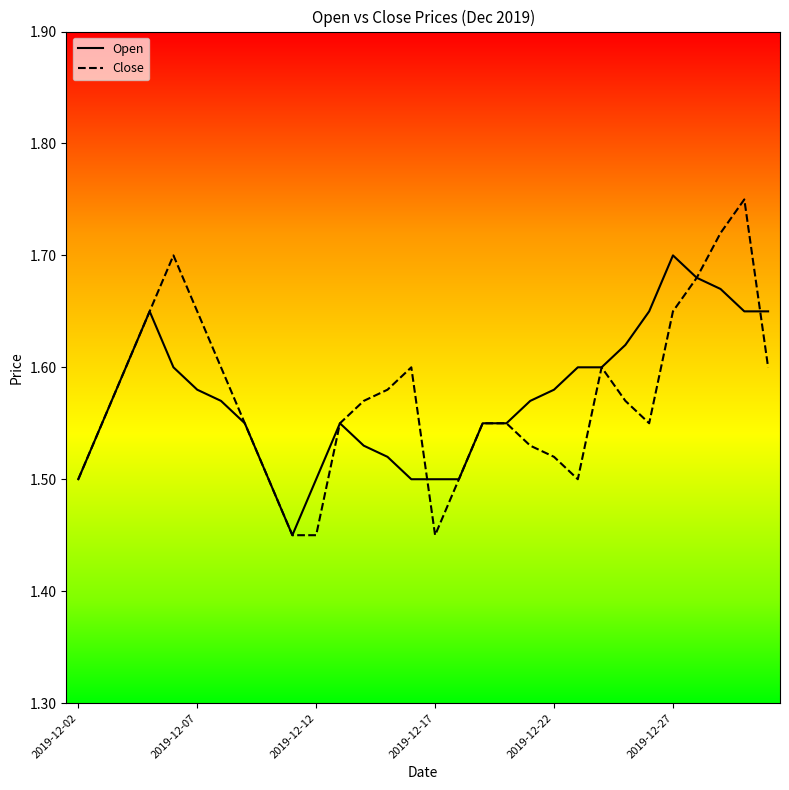

Which series has the largest range (max minus min)?

Close